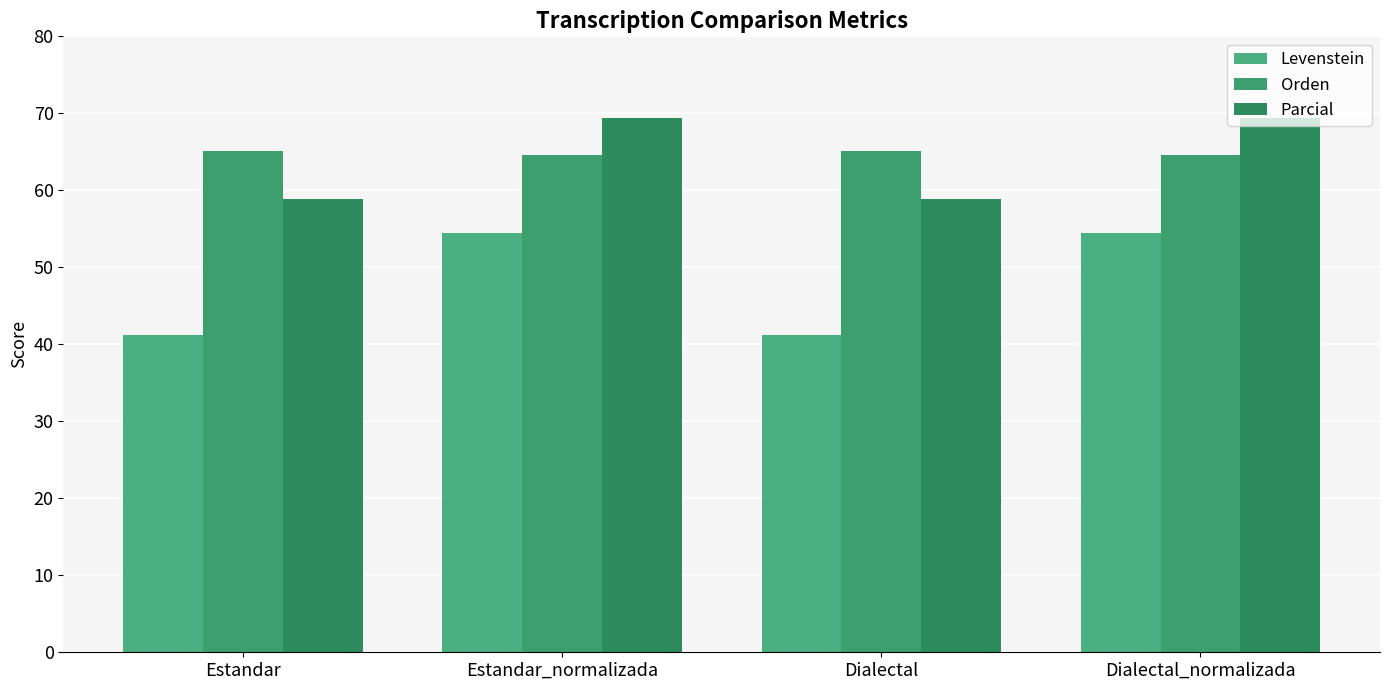

Which series has the largest total across all categories?

Orden